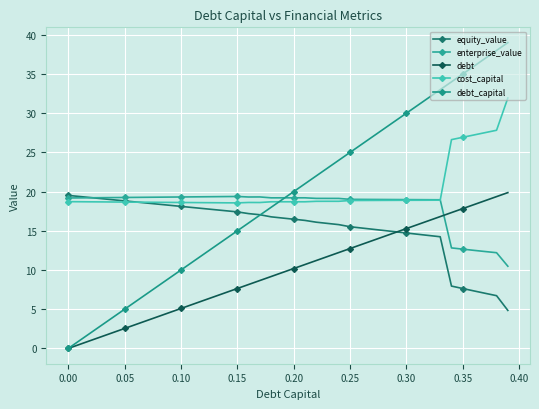

How many distinct data groups are displayed?

5